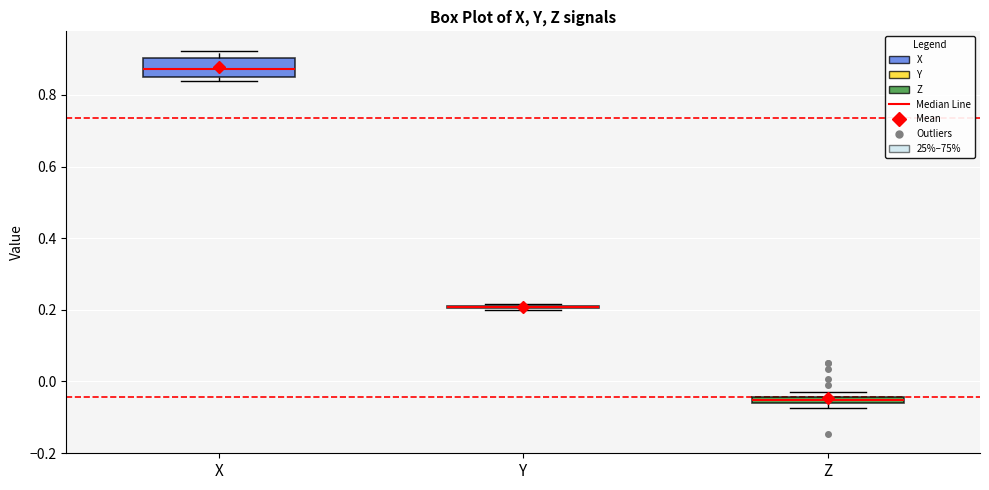

Comparing the boxes themselves (not the whiskers), which one is the tallest?

X